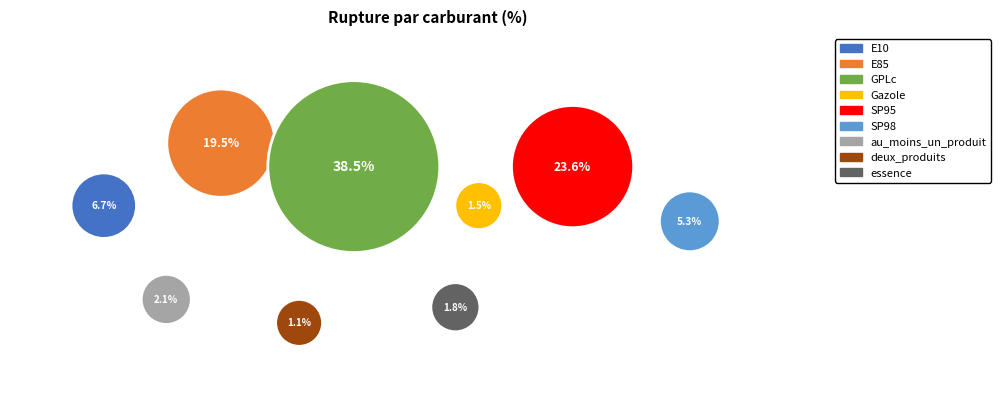

Does Gazole account for over 50% of the chart?

No